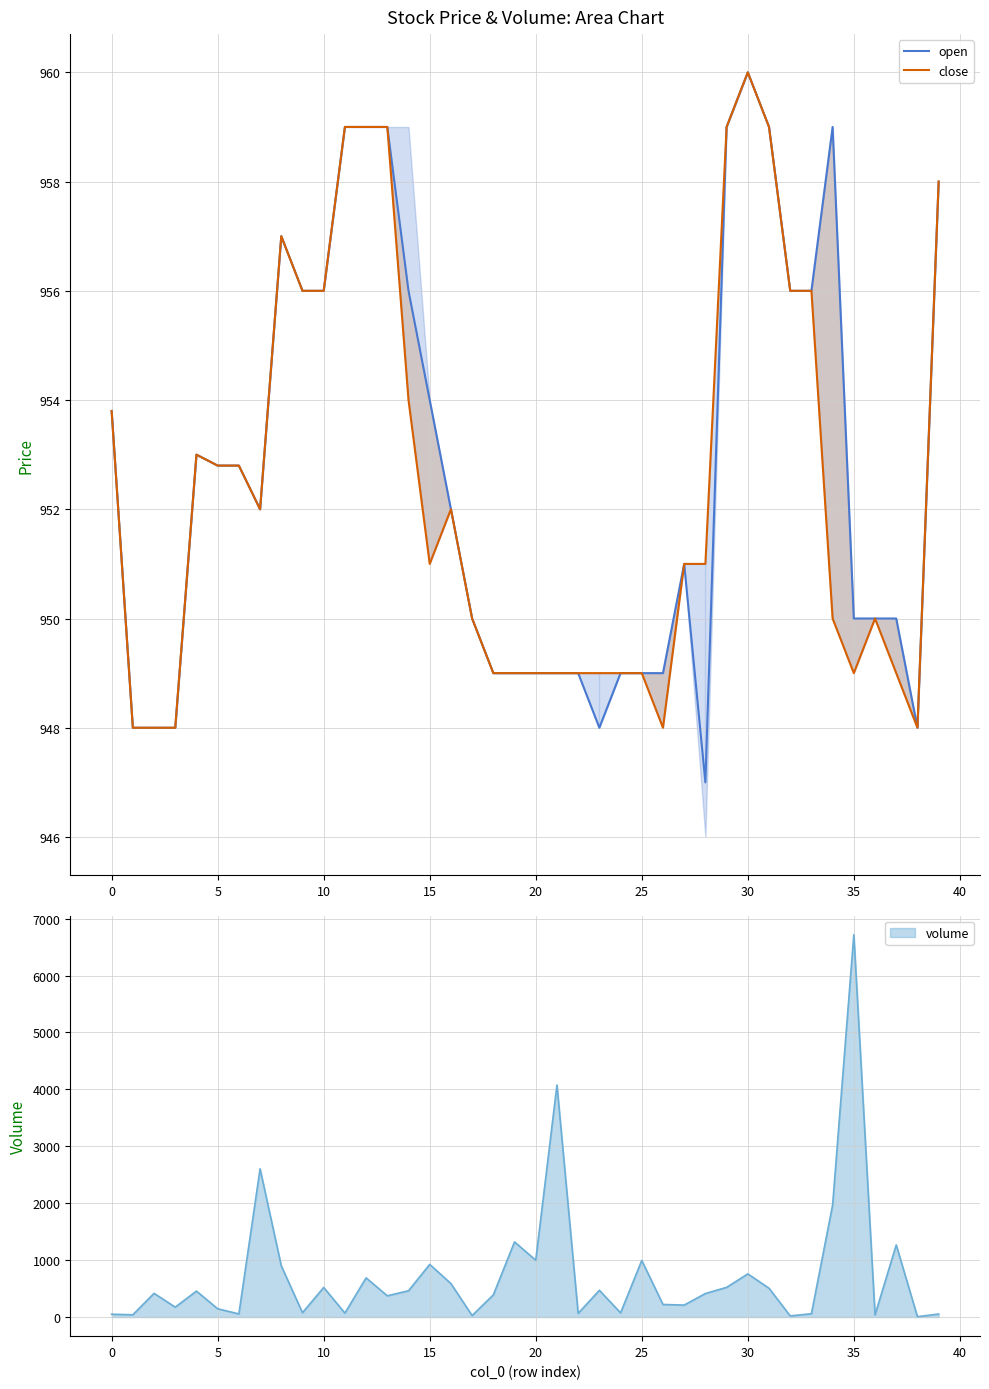

How many interior local valleys does the close series have?

5